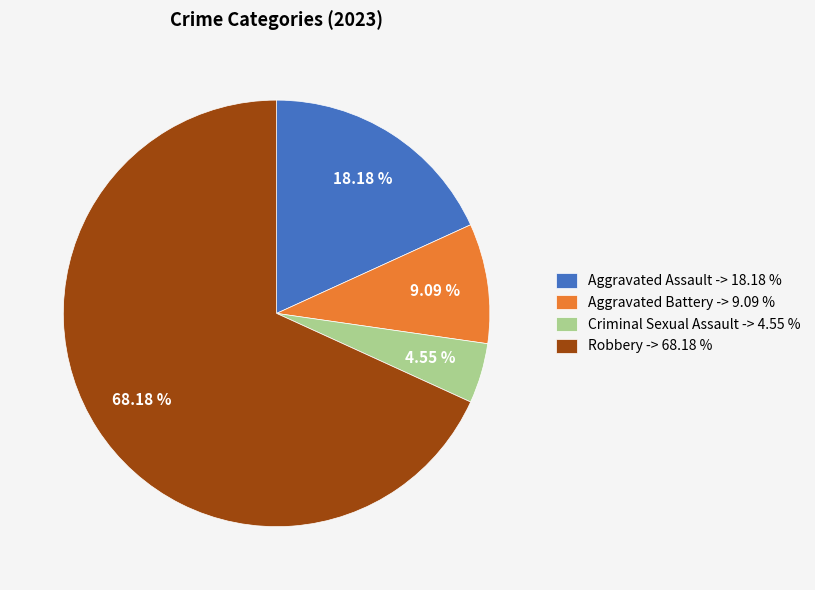

How much of the chart is everything except Aggravated Assault?

81.8%